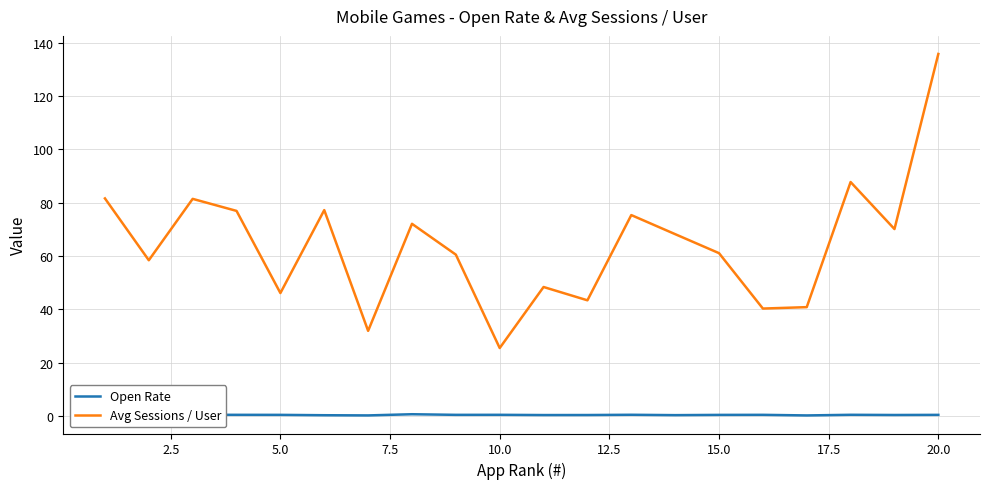

True or false: Avg Sessions / User has more than 0 interior local peaks.

True